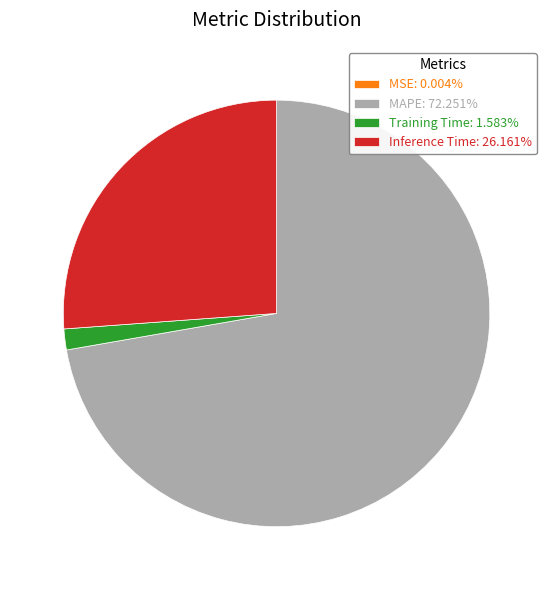

Combined, do Training Time: 1.583% and Inference Time: 26.161% account for over 50%?

No